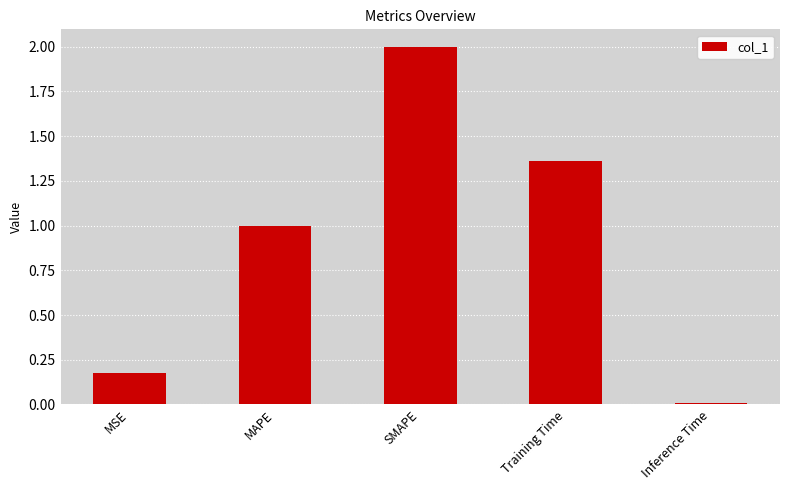

The value at MAPE is 1.0. True or false?

True